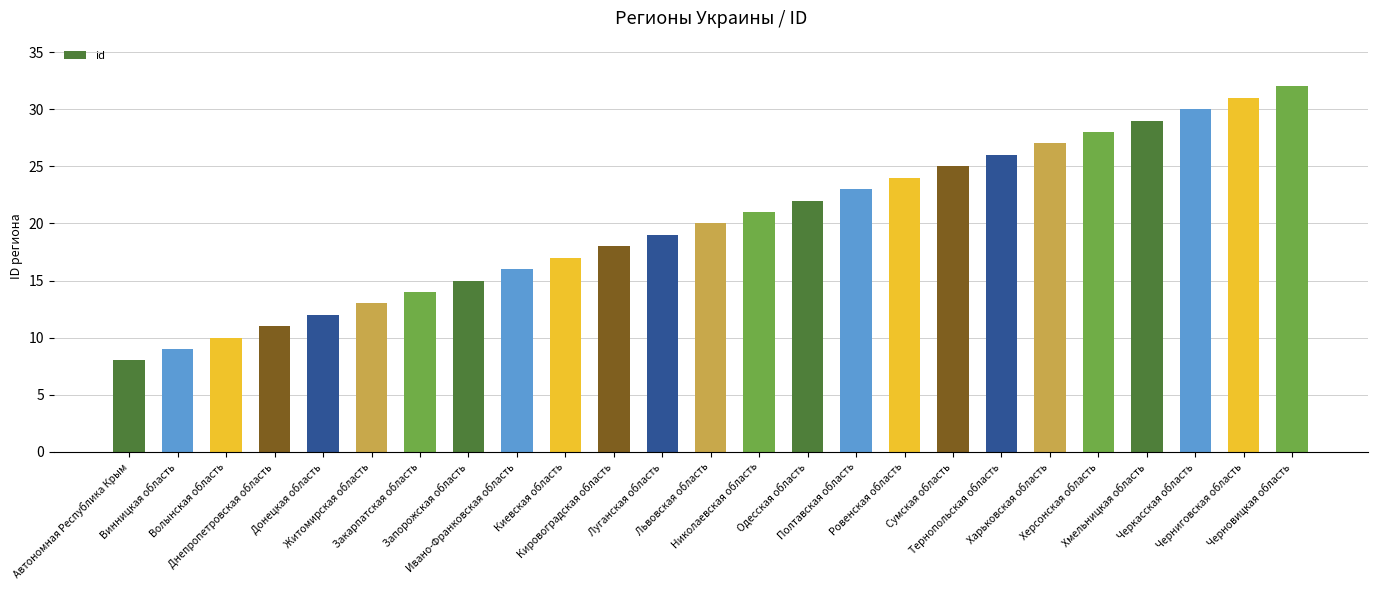

List the labels in order of value, largest first.

Черновицкая область, Черниговская область, Черкасская область, Хмельницкая область, Херсонская область, Харьковская область, Тернопольская область, Сумская область, Ровенская область, Полтавская область, Одесская область, Николаевская область, Львовская область, Луганская область, Кировоградская область, Киевская область, Ивано-Франковская область, Запорожская область, Закарпатская область, Житомирская область, Донецкая область, Днепропетровская область, Волынская область, Винницкая область, Автономная Республика Крым